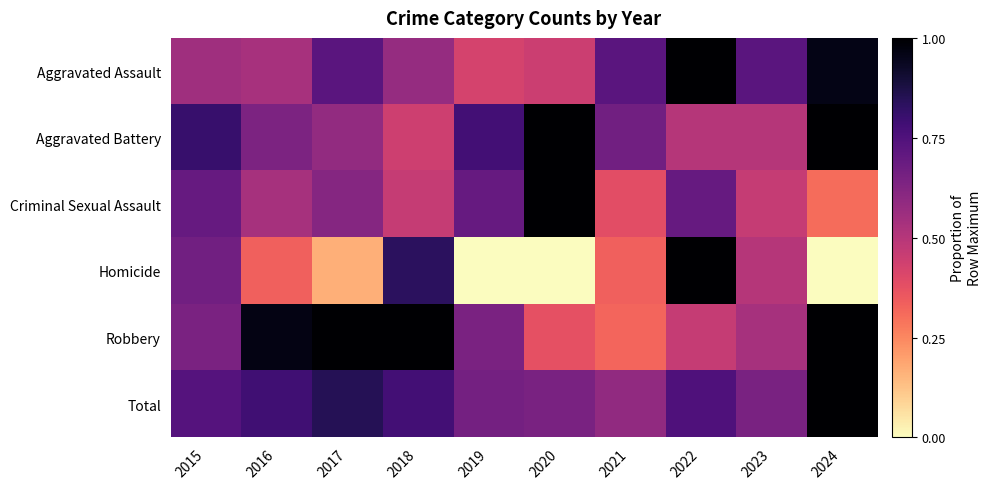

Reading left to right, list all the values displayed in this chart.

Aggravated Assault: 2015=0.6	2016=0.5	2017=0.7	2018=0.6	2019=0.4	2020=0.4	2021=0.7	2022=1.0	2023=0.7	2024=1.0
Aggravated Battery: 2015=0.8	2016=0.6	2017=0.6	2018=0.4	2019=0.8	2020=1.0	2021=0.7	2022=0.5	2023=0.5	2024=1.0
Criminal Sexual Assault: 2015=0.7	2016=0.5	2017=0.6	2018=0.5	2019=0.7	2020=1.0	2021=0.4	2022=0.7	2023=0.5	2024=0.3
Homicide: 2015=0.7	2016=0.3	2017=0.2	2018=0.8	2019=0.0	2020=0.0	2021=0.3	2022=1.0	2023=0.5	2024=0.0
Robbery: 2015=0.6	2016=1.0	2017=1.0	2018=1.0	2019=0.6	2020=0.4	2021=0.3	2022=0.5	2023=0.5	2024=1.0
Total: 2015=0.7	2016=0.8	2017=0.9	2018=0.8	2019=0.7	2020=0.6	2021=0.6	2022=0.8	2023=0.6	2024=1.0